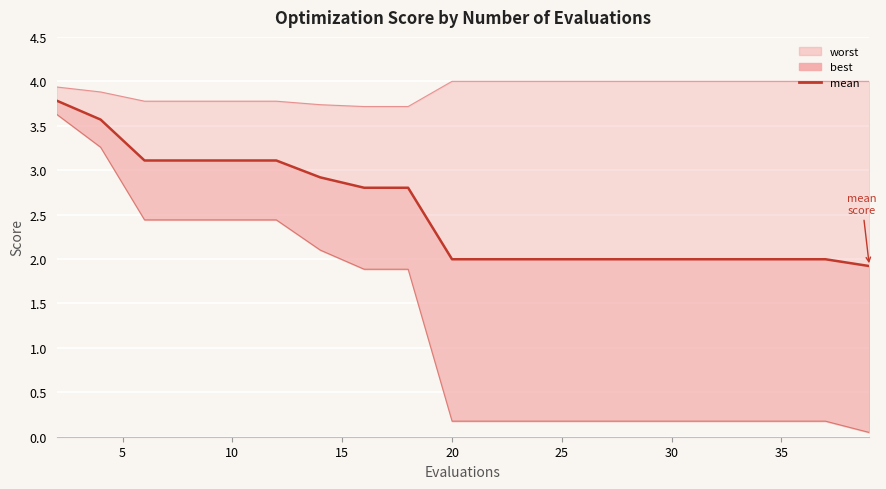

At how many categories does at least one series exceed 3?

20